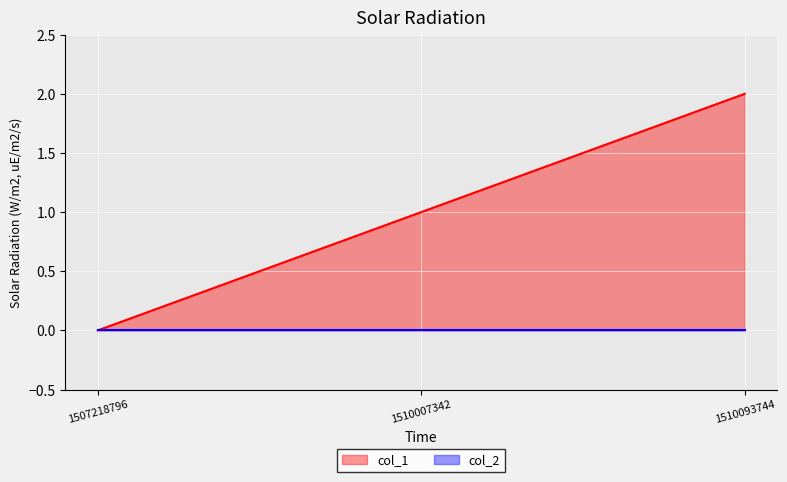

Where does the data first go above 1?

1510093744